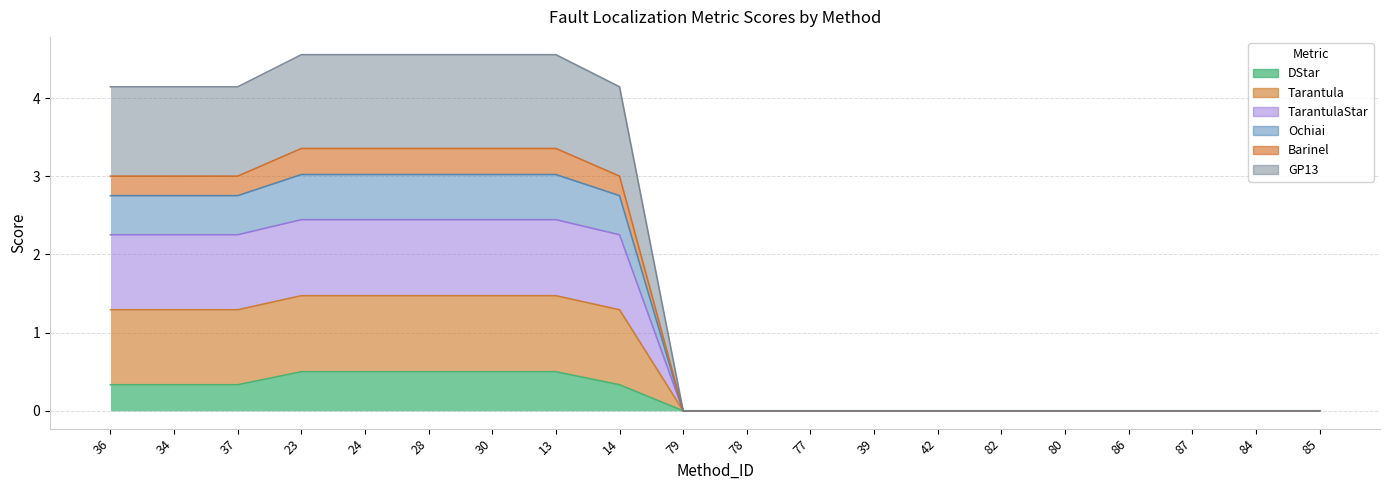

Which series has the largest range (max minus min)?

GP13